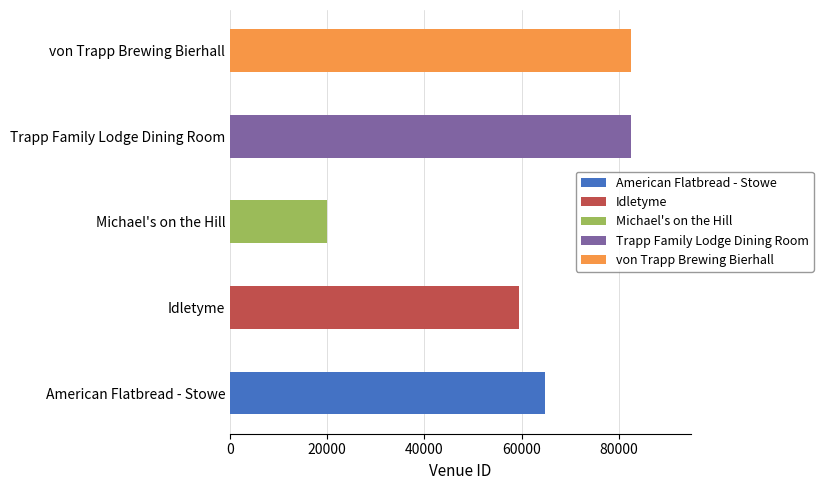

True or false: the data shows 59538 at Idletyme.

True